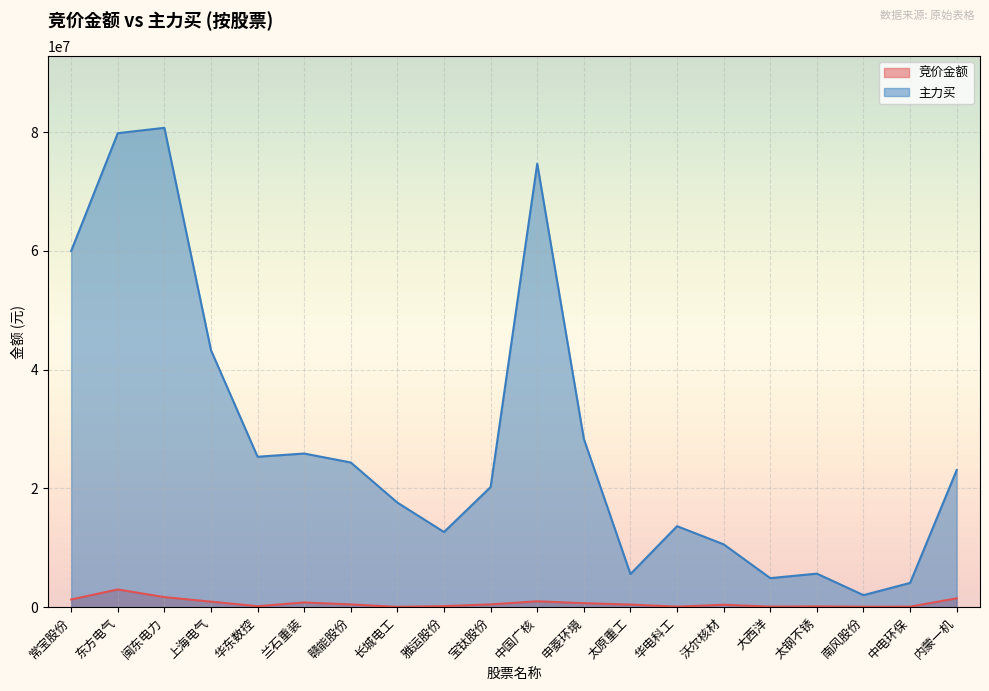

How many interior local peaks does the 主力买 series have?

5